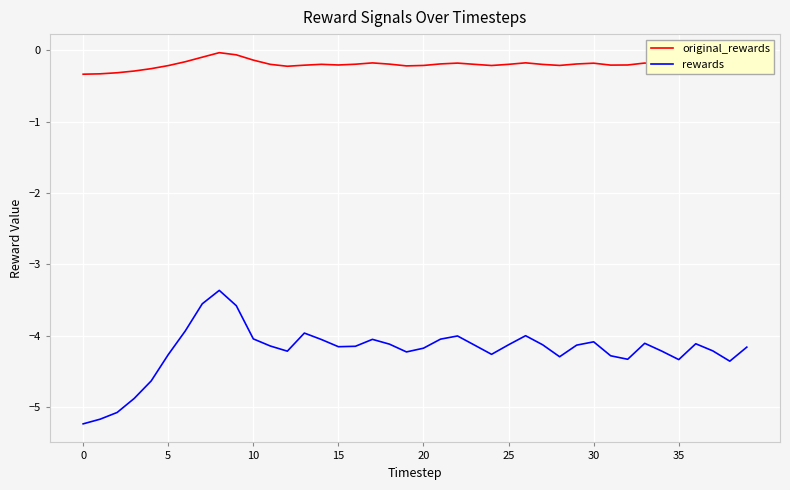

What is the difference between the maximum and minimum values in the original_rewards series?

0.3